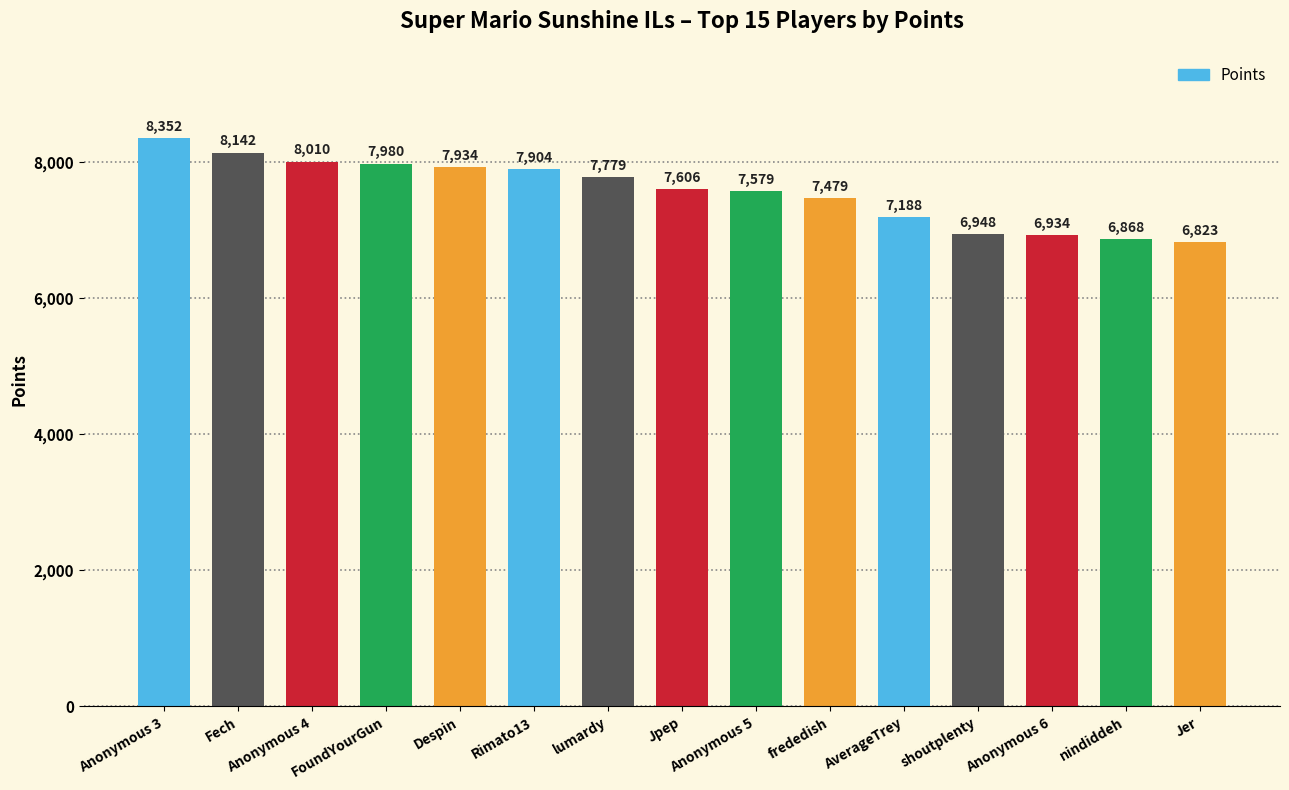

Rank the categories by value from highest to lowest.

Anonymous 3, Fech, Anonymous 4, FoundYourGun, Despin, Rimato13, lumardy, Jpep, Anonymous 5, frededish, AverageTrey, shoutplenty, Anonymous 6, nindiddeh, Jer